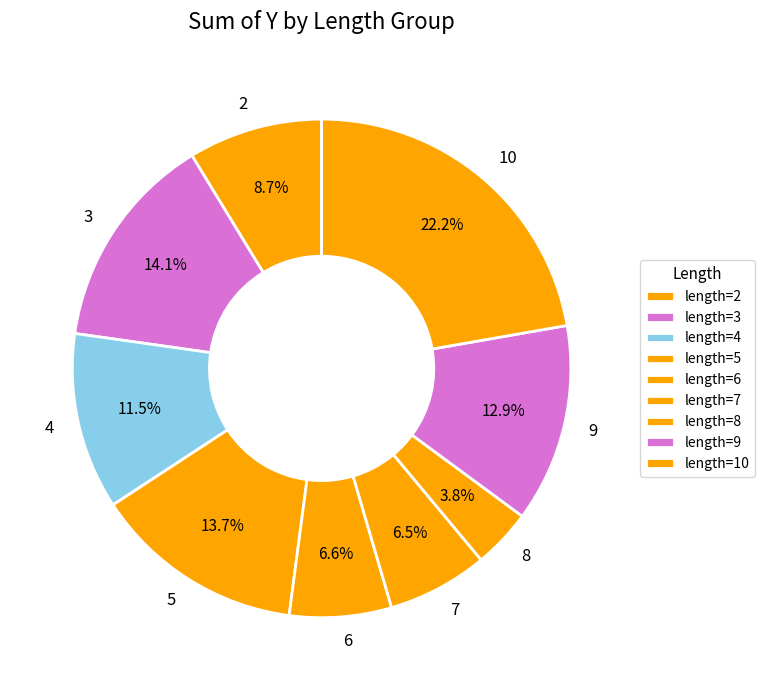

Between 10 and 2, which is larger?

10